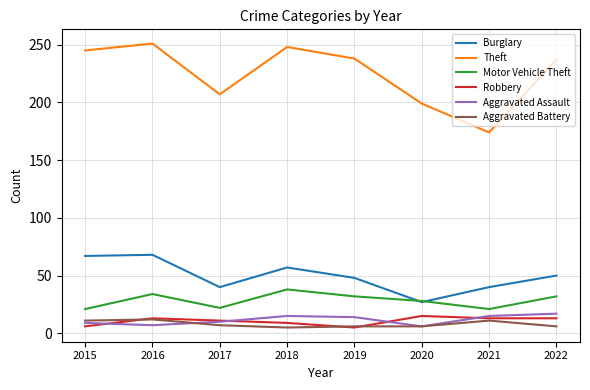

Count the number of data series in this chart.

6